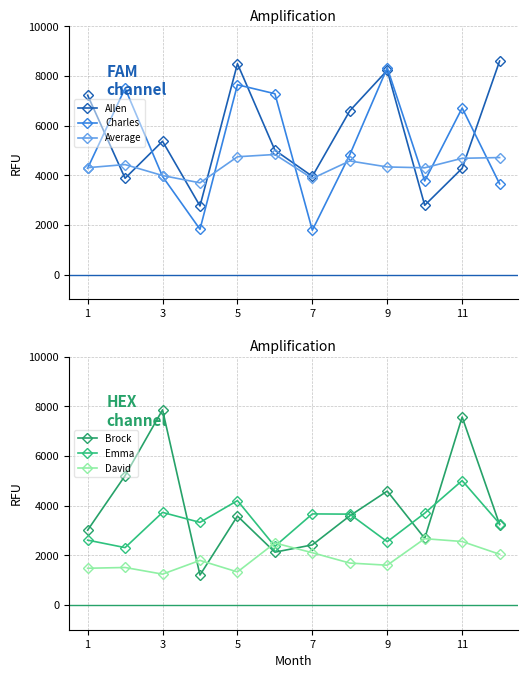

How many intersections are there between Charles and Emma?

4